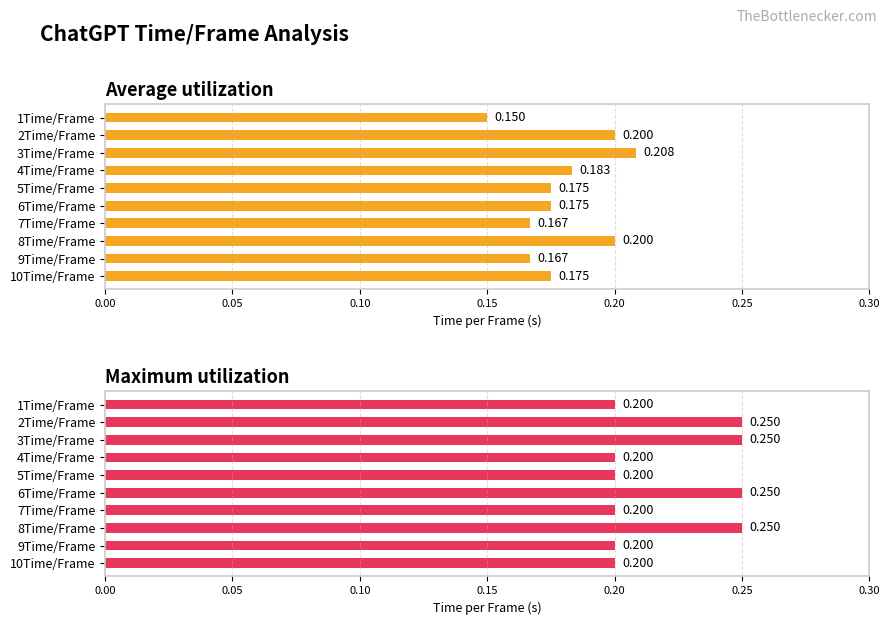

Which series has the largest total across all categories?

Maximum utilization